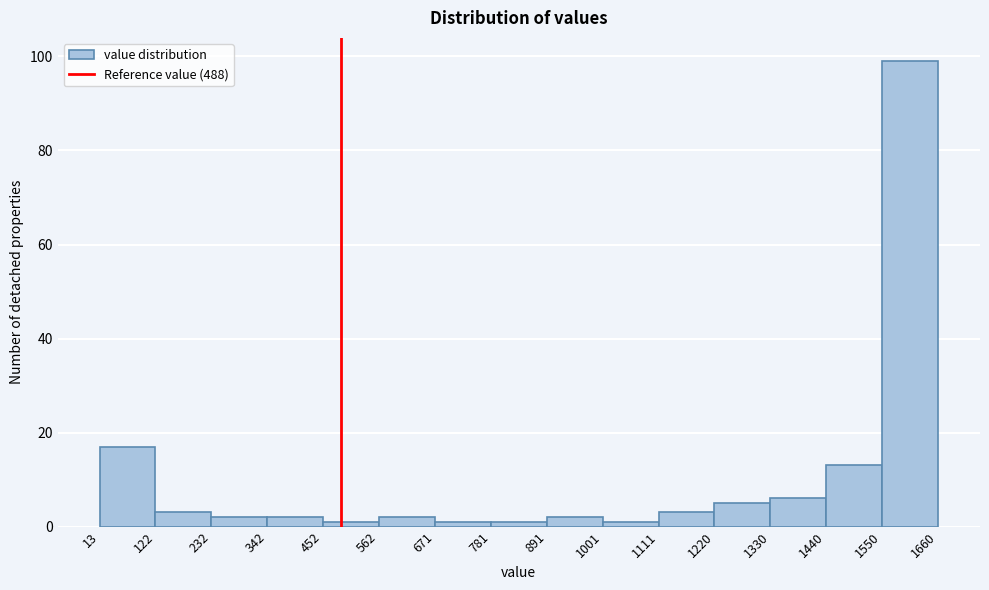

Over which range of the x-axis is the bar tallest?

1550 to 1660